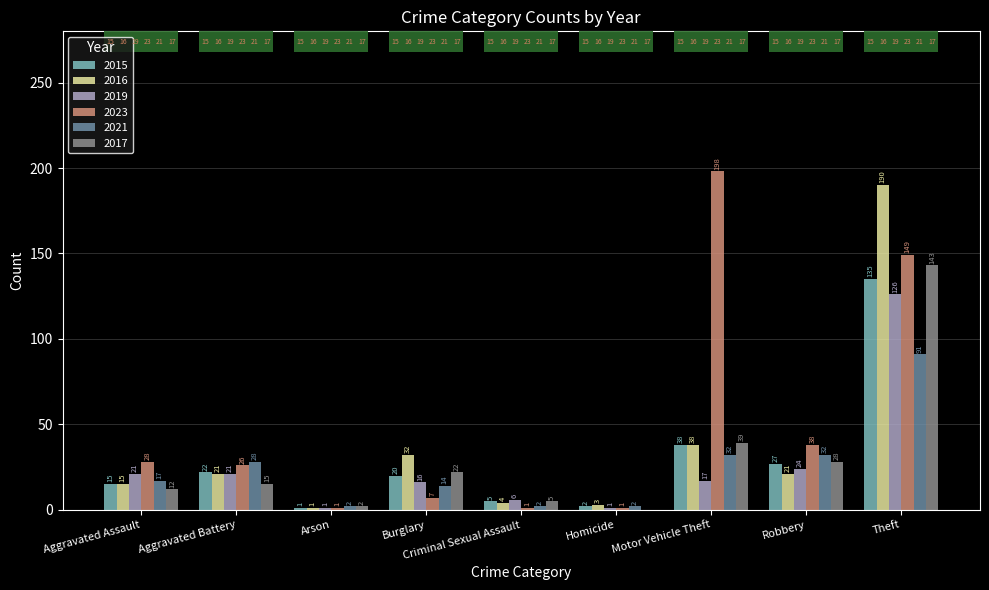

At Motor Vehicle Theft, list the series in order from smallest to largest.

2019, 2021, 2015, 2016, 2017, 2023